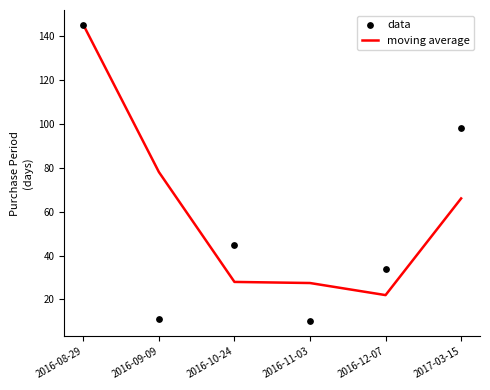

Which series contains the highest Y value?

moving average